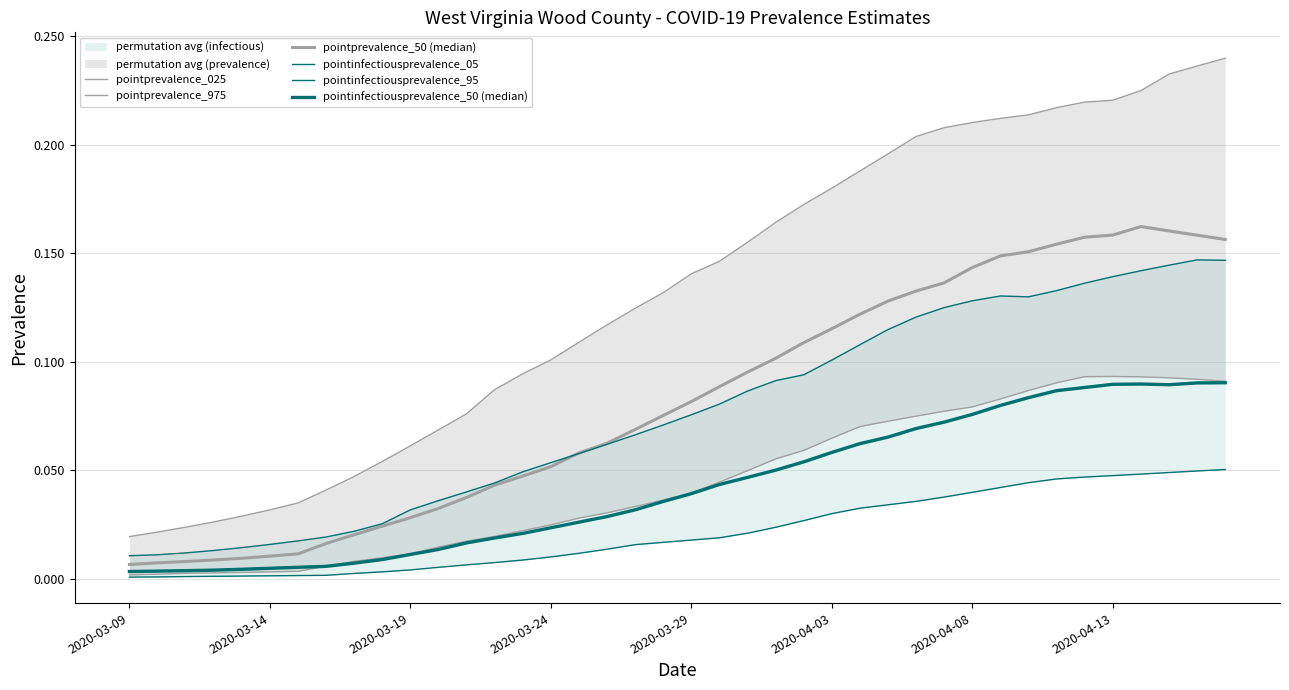

What is the difference between the second highest and minimum values in the pointprevalence_025 series?

0.1